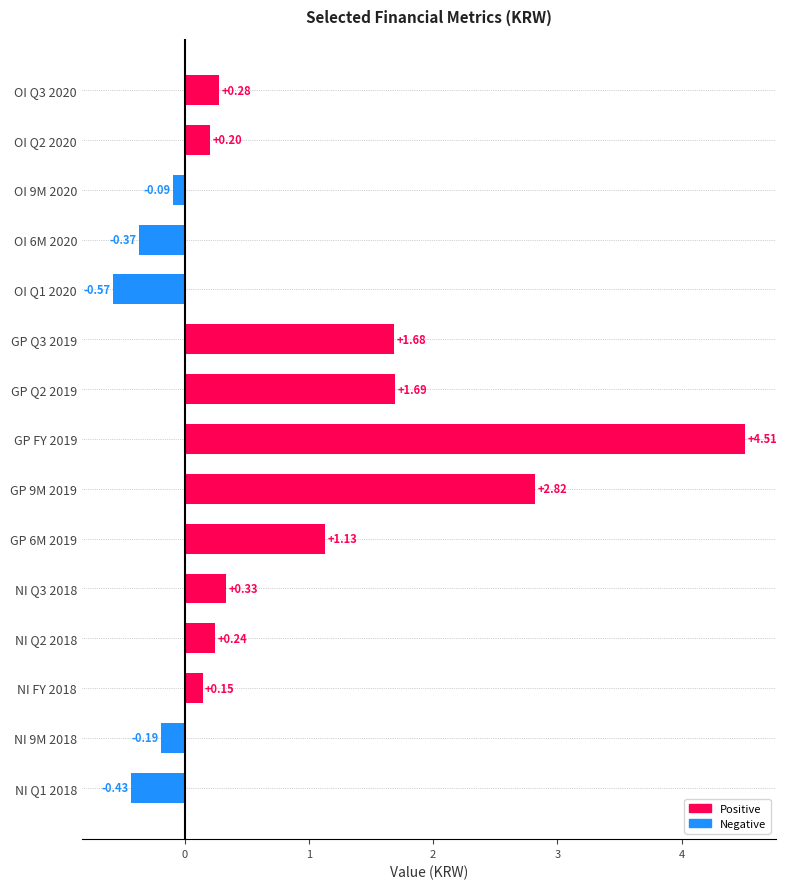

How many distinct data groups are displayed?

1